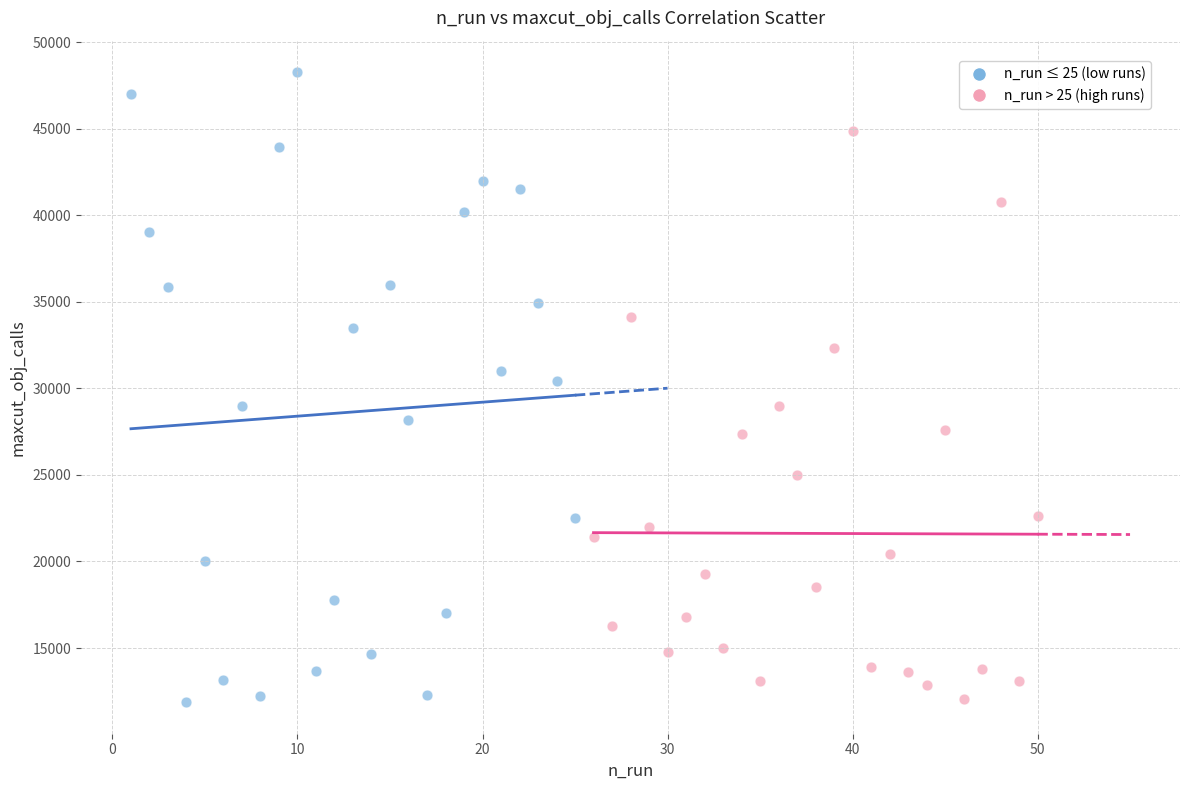

Which series reaches the maximum Y coordinate?

n_run ≤ 25 (low runs)